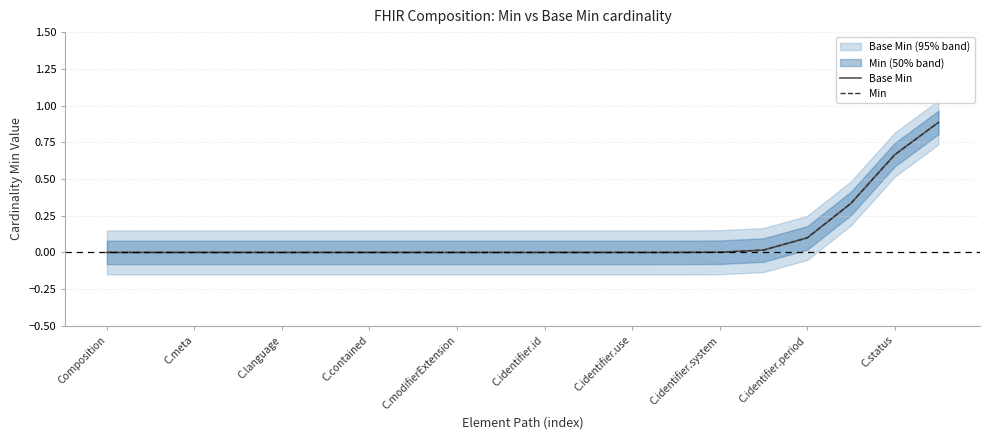

What position from the right is C.identifier.id?

10